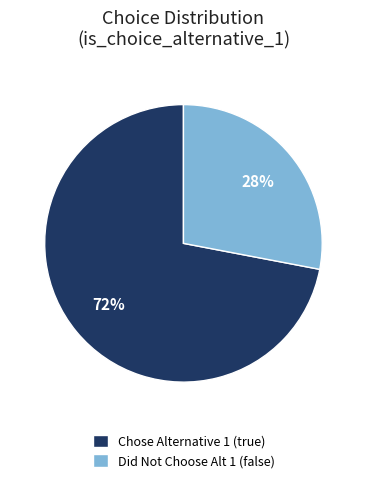

How many segments does this pie chart have?

2